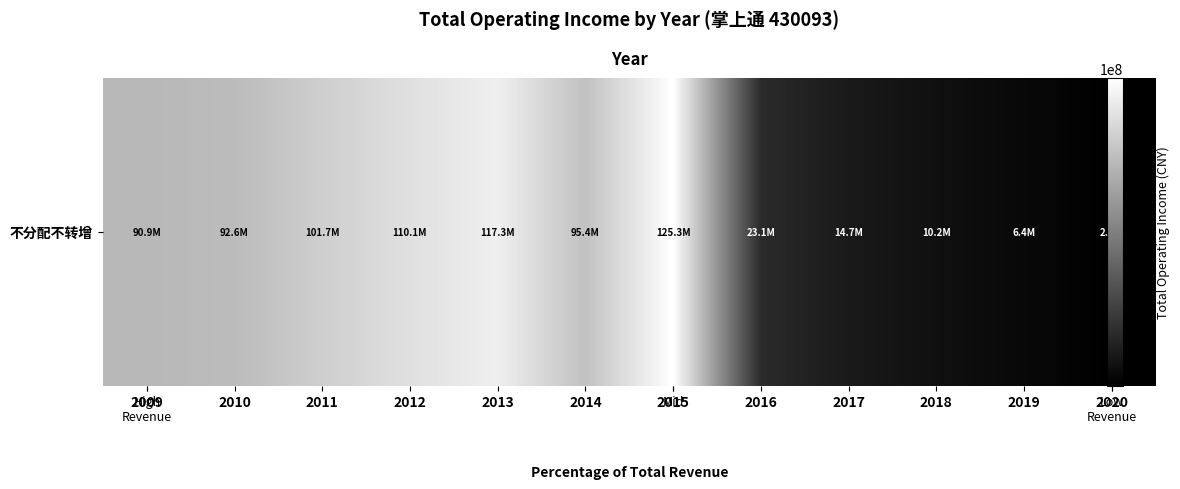

Approximately how many times larger is the value at 2012 compared to 2020?

47.2